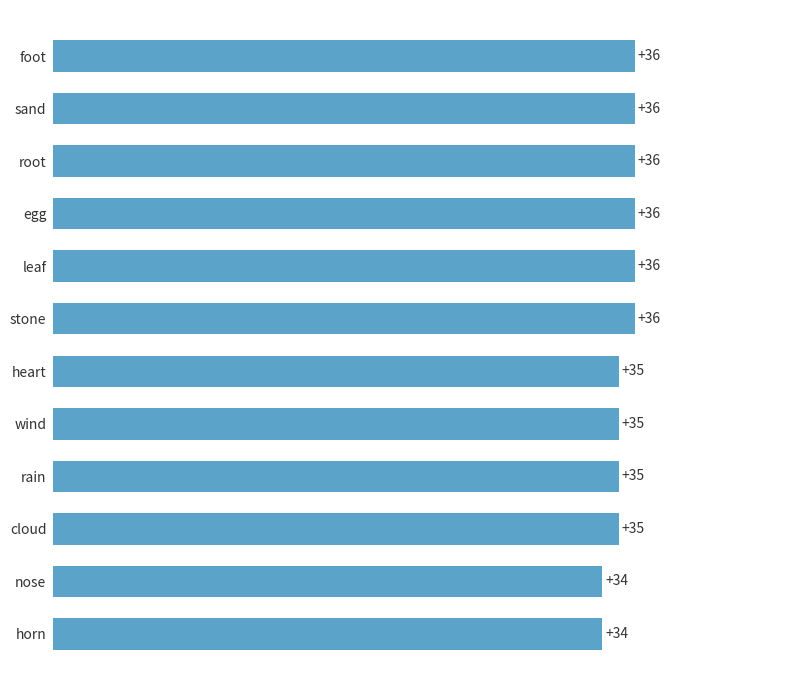

Approximately how many times larger is the value at nose compared to sand?

0.9